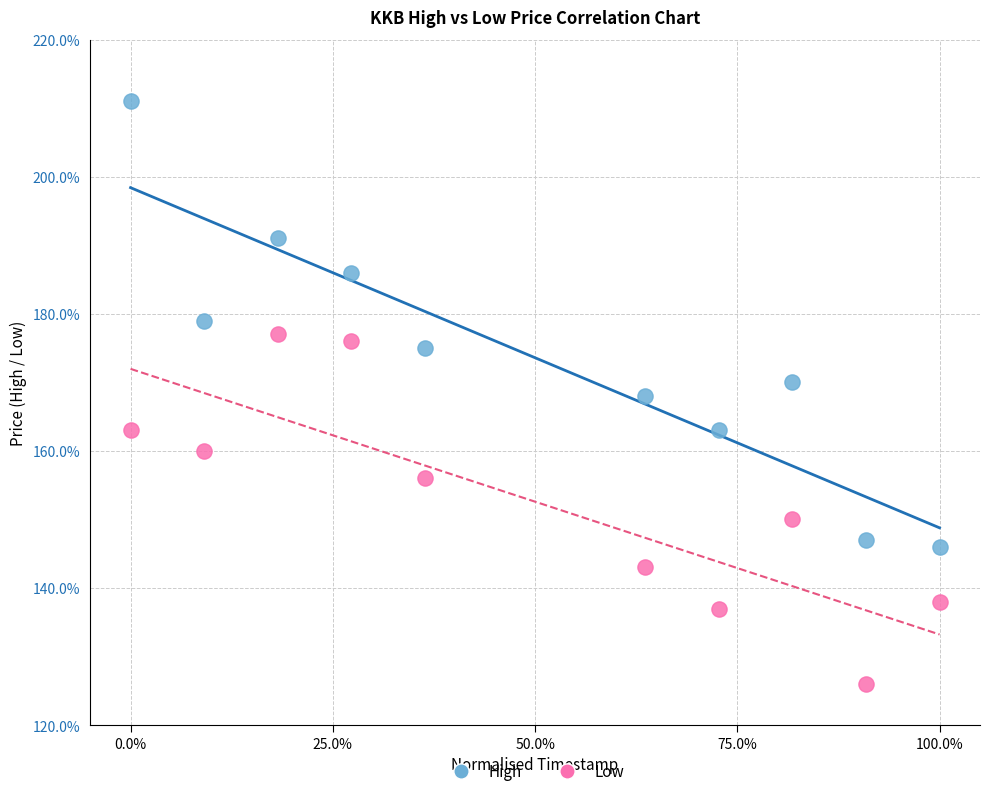

Which series reaches the minimum Y coordinate?

Low